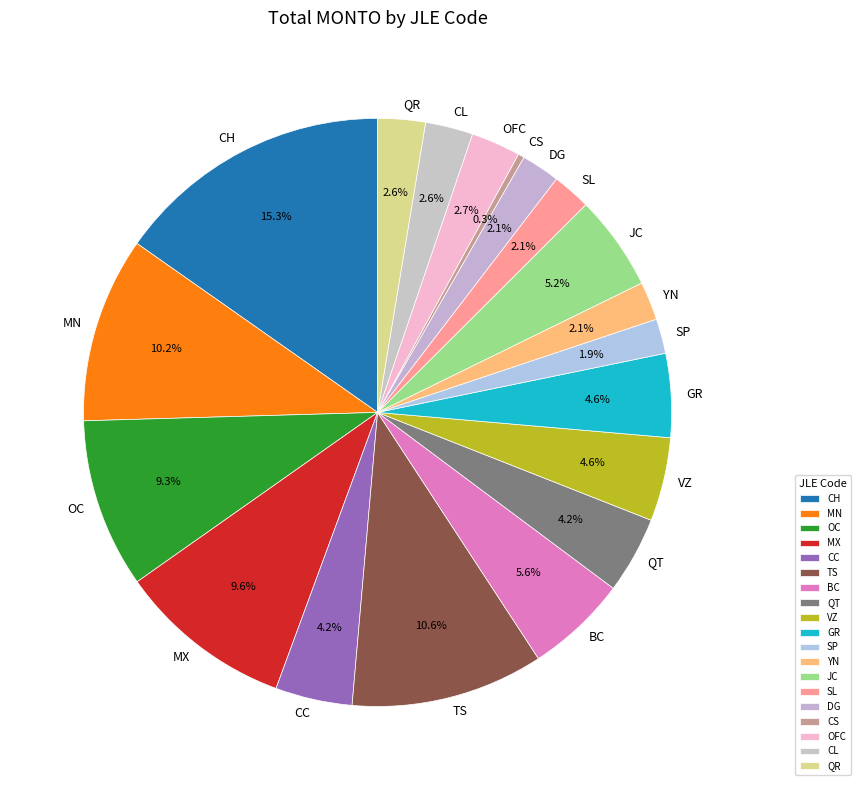

Combined, what portion of the pie is YN and SP?

4.0%